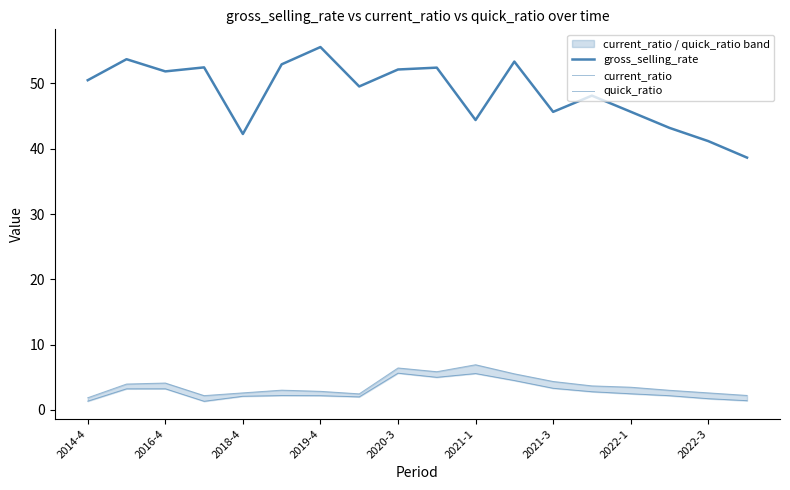

Reading left to right, transcribe all the data shown in this chart.

gross_selling_rate: 50.5	53.7	51.9	52.5	42.3	52.9	55.6	49.5	52.1	52.4	44.4	53.4	45.7	48.1	45.7	43.2	41.2	38.6
current_ratio: 1.9	4.0	4.1	2.2	2.6	3.0	2.8	2.5	6.4	5.8	6.9	5.5	4.3	3.7	3.5	3.0	2.6	2.2
quick_ratio: 1.3	3.2	3.2	1.3	2.1	2.2	2.2	2.0	5.6	5.0	5.6	4.5	3.3	2.8	2.5	2.2	1.7	1.4